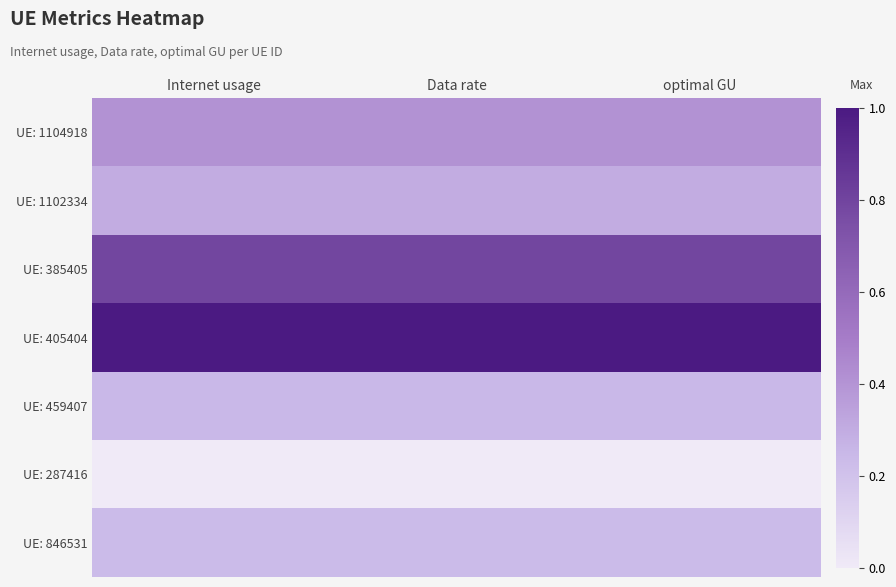

At how many categories does at least one series exceed 0?

3